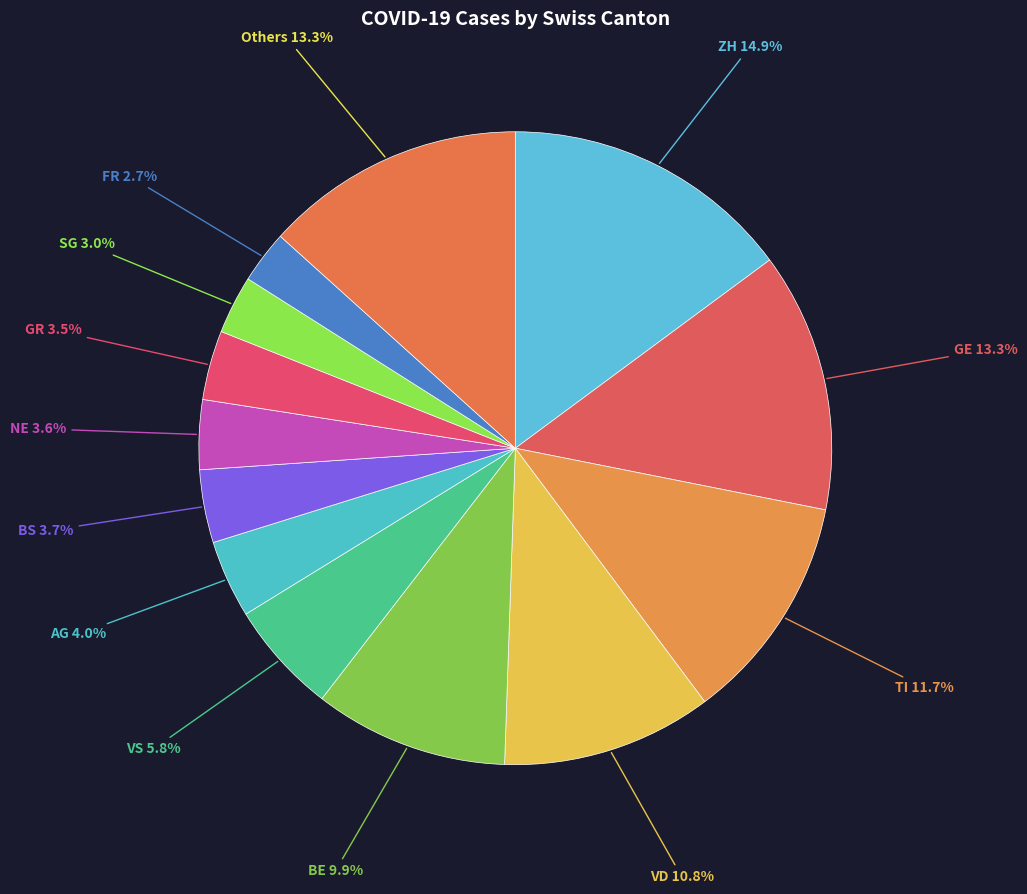

Does any single category account for the majority?

No